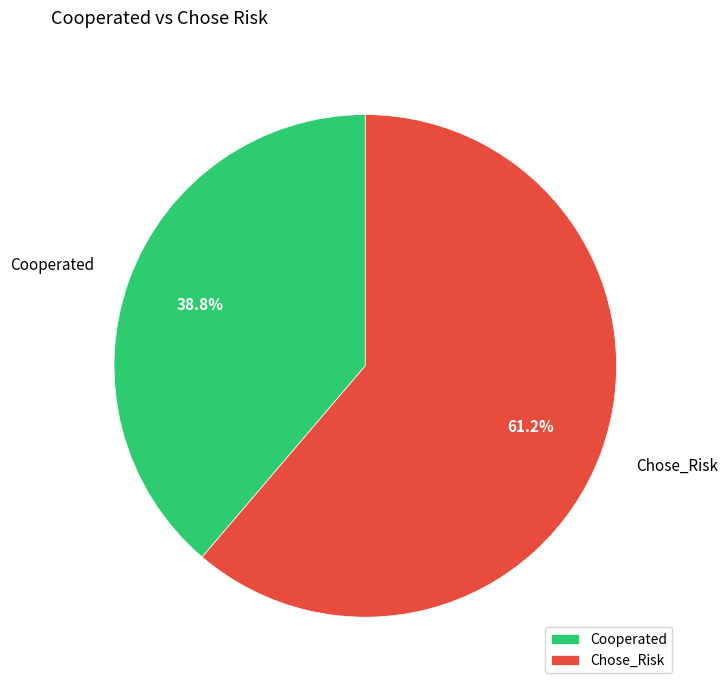

What is the smallest slice in the pie chart?

Cooperated